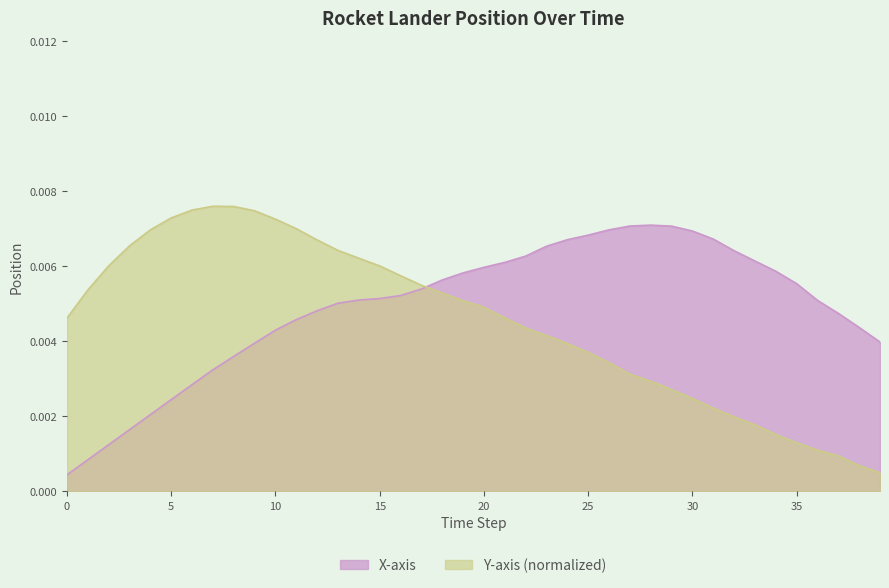

List the series in order of their peak value, lowest first.

X-axis, Y-axis (normalized)